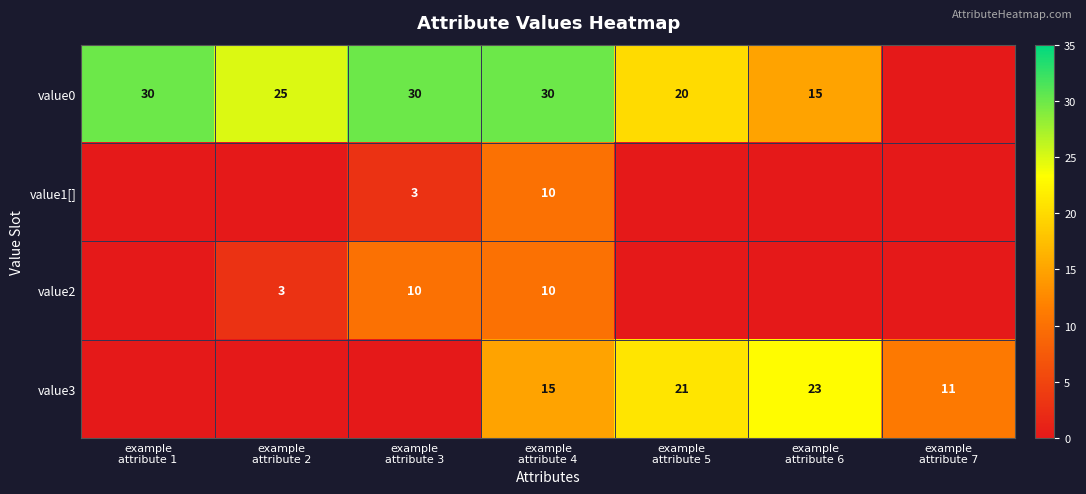

At which category is the sum across all series the highest?

example
attribute 4